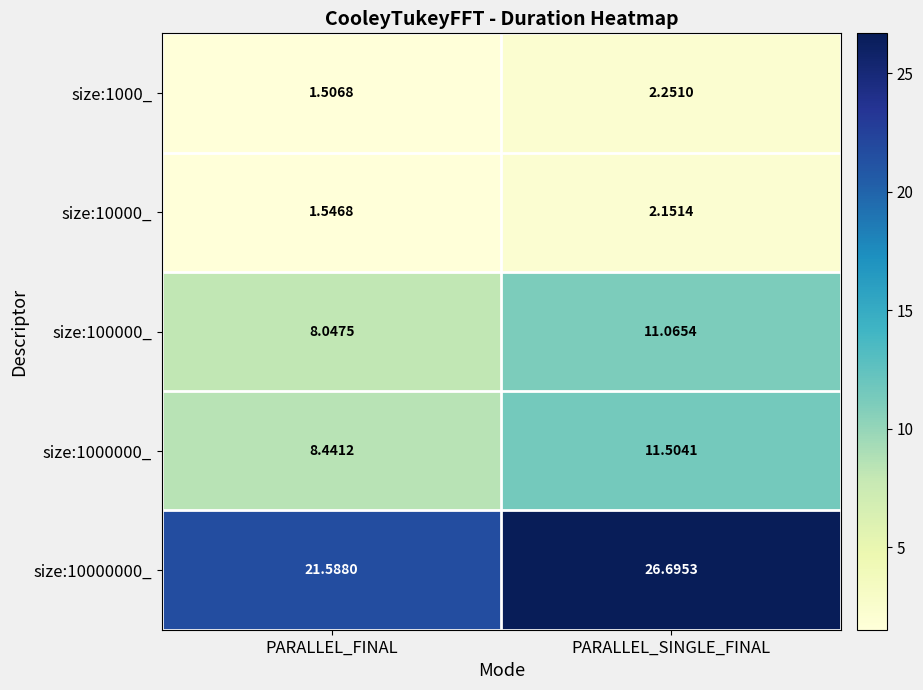

Which label corresponds to the smallest value in the chart?

PARALLEL_FINAL